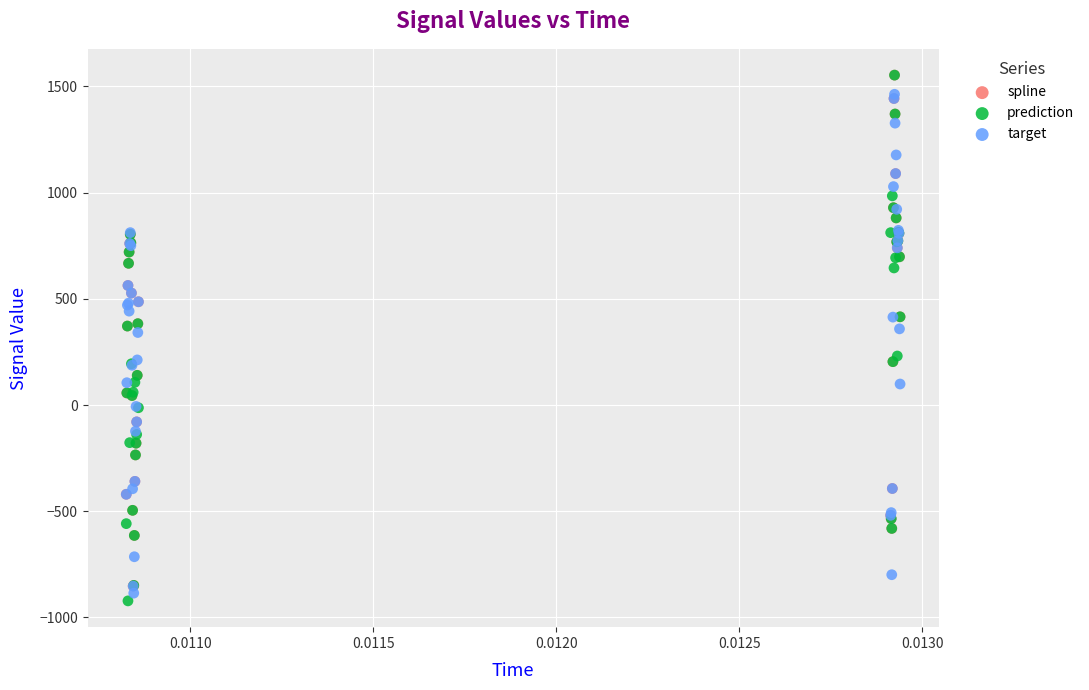

Which series reaches the minimum Y coordinate?

prediction